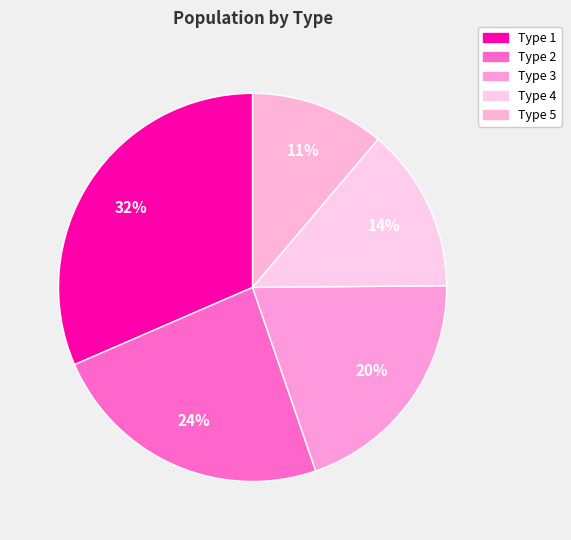

Is there any slice that represents more than half of the pie?

No